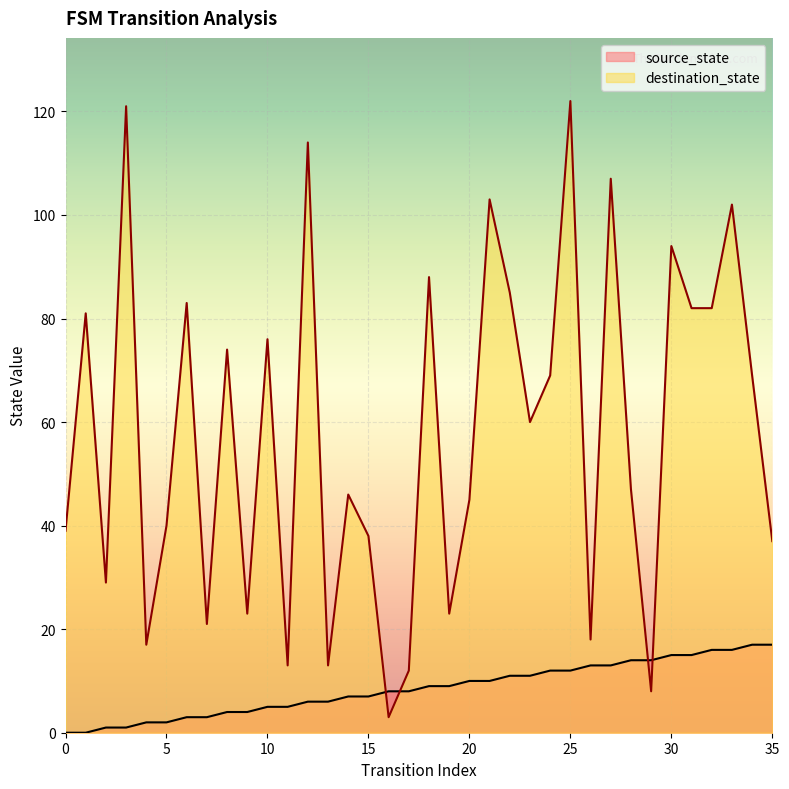

After their last crossing, which series has the higher values: destination_state or source_state?

destination_state